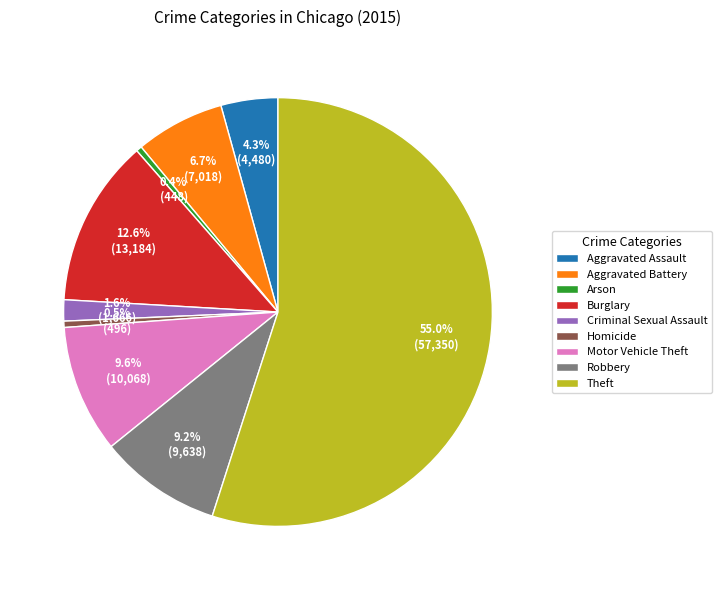

What is the largest slice in the pie chart?

Theft